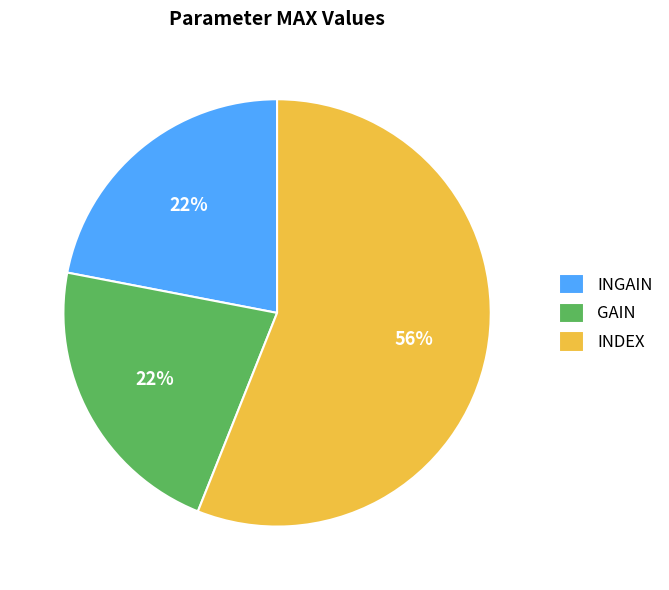

Do INDEX and INGAIN together represent more than half of the pie?

Yes